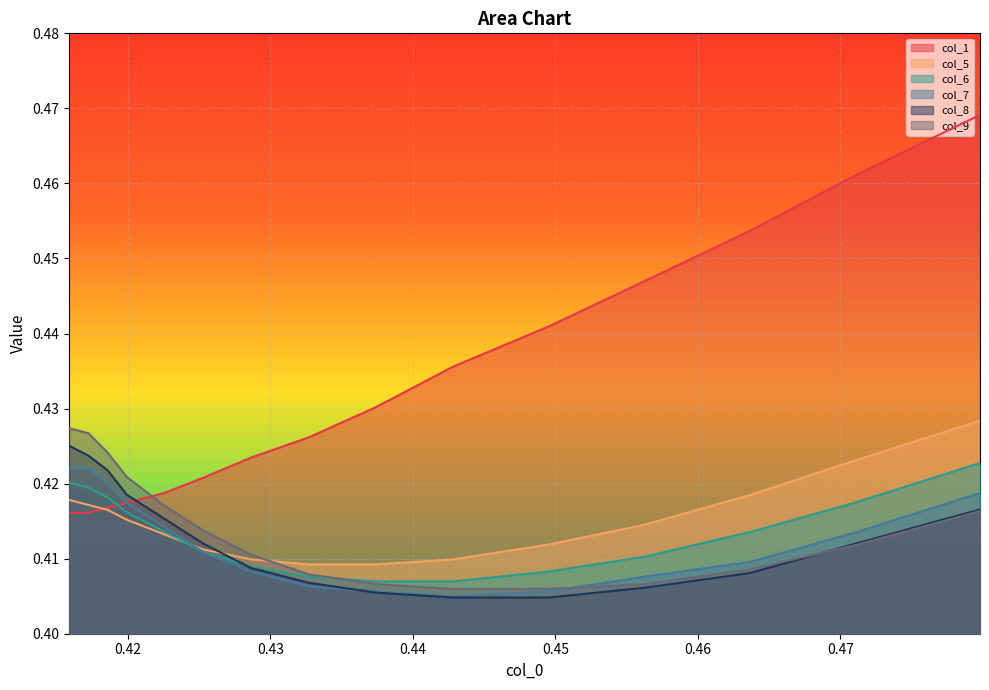

What is the lowest value of the col_9 series?

0.4